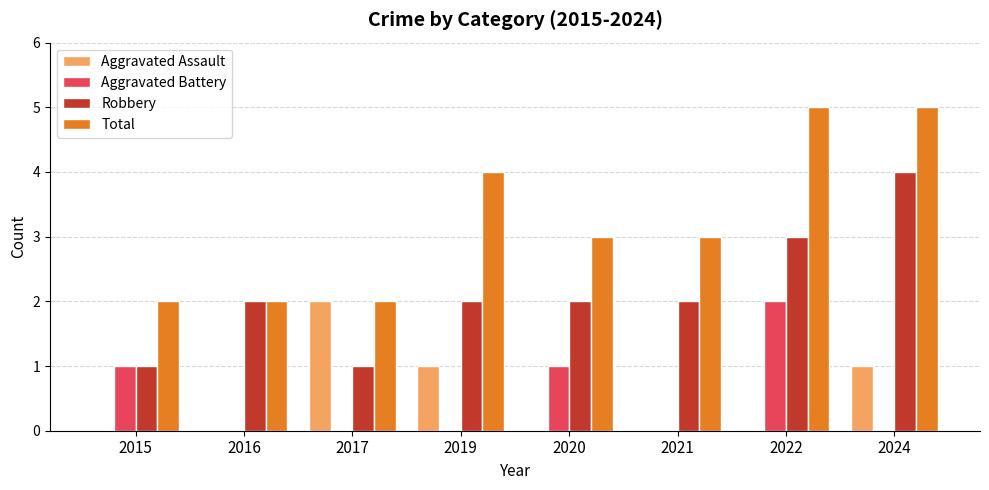

What is the highest value of the Total series?

5